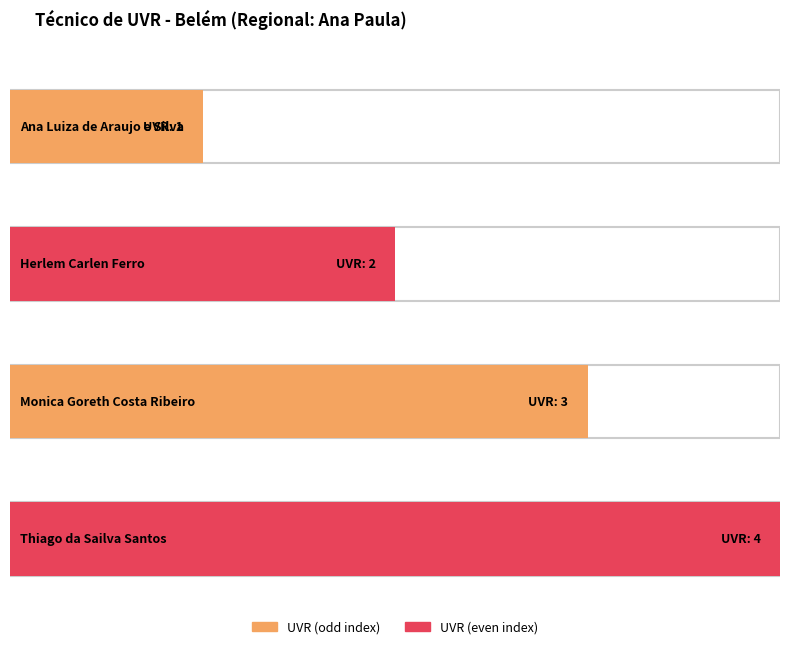

What is the change in value from Ana Luiza de Araujo e Silva to Thiago da Sailva Santos?

+3